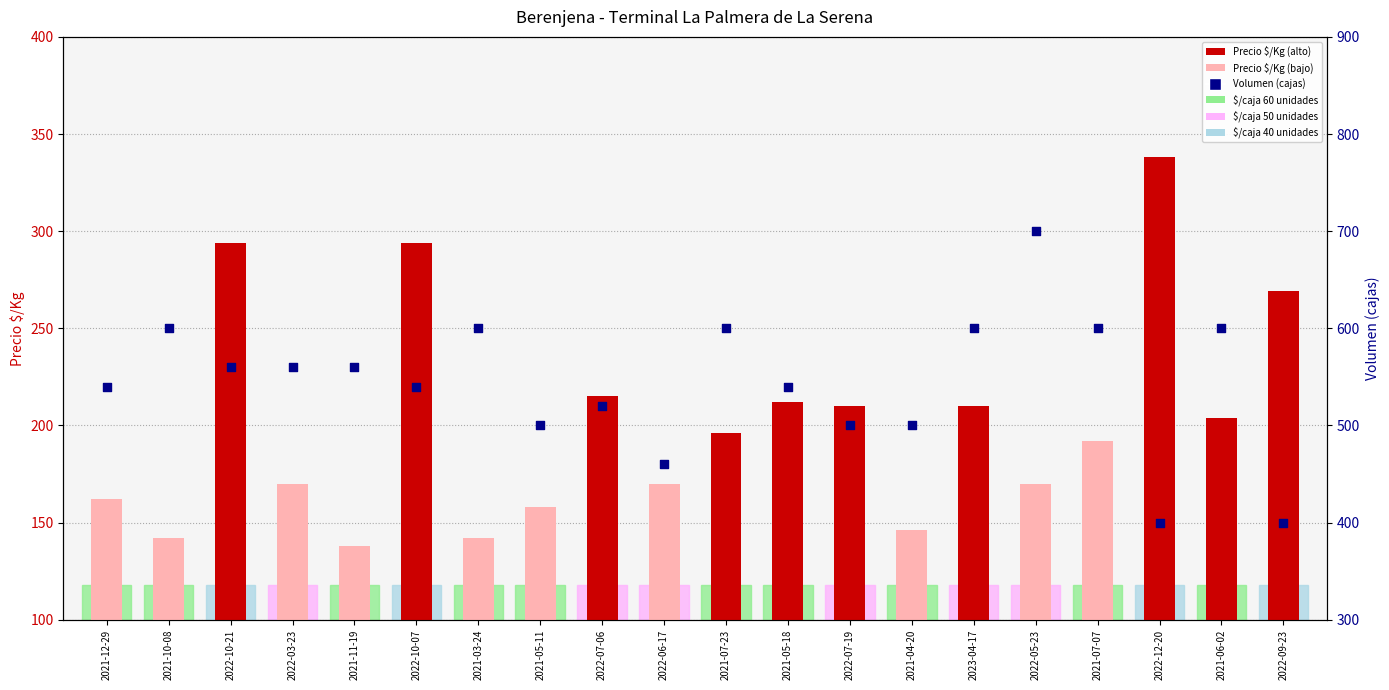

Is the value of Volumen (cajas) at 2021-05-11 greater than the value of Precio $/Kg at 2021-04-20?

Yes